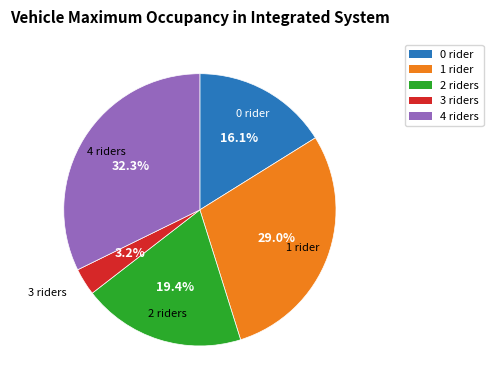

Does any single category account for the majority?

No